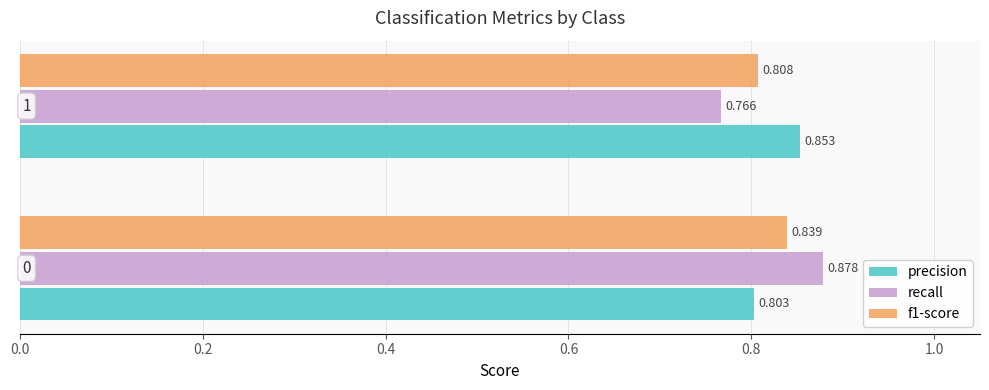

Which series has the largest total across all categories?

precision